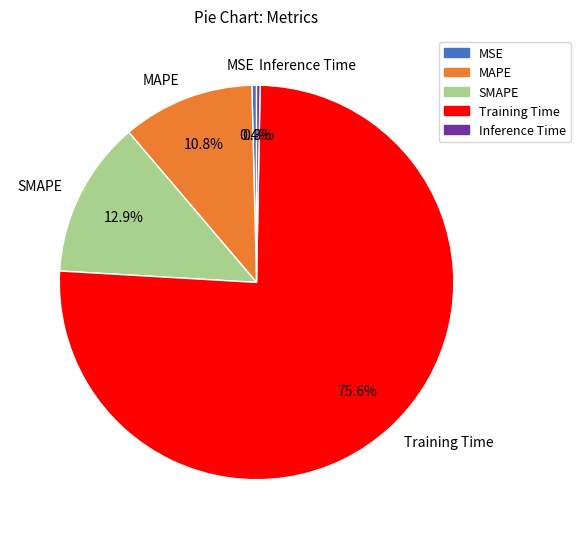

Which category has the biggest portion of the pie?

Training Time